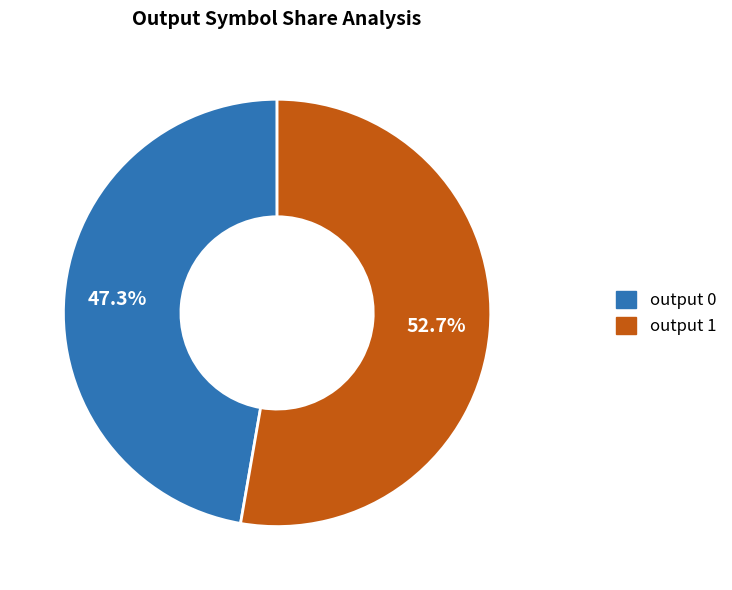

Which slice represents more than half of the pie?

output 1